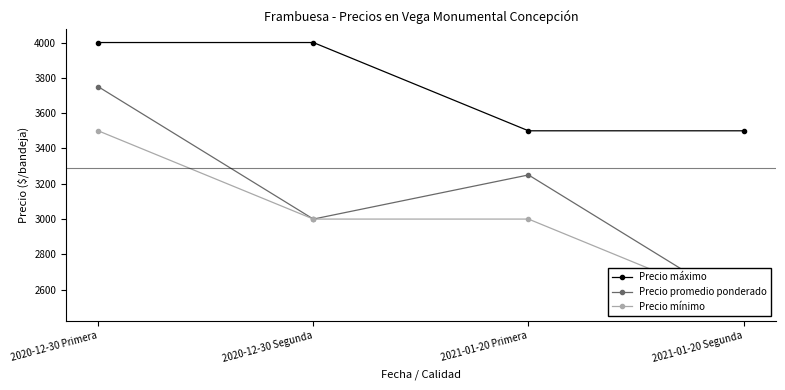

At which label is Precio mínimo closest to 3000?

2020-12-30 Segunda